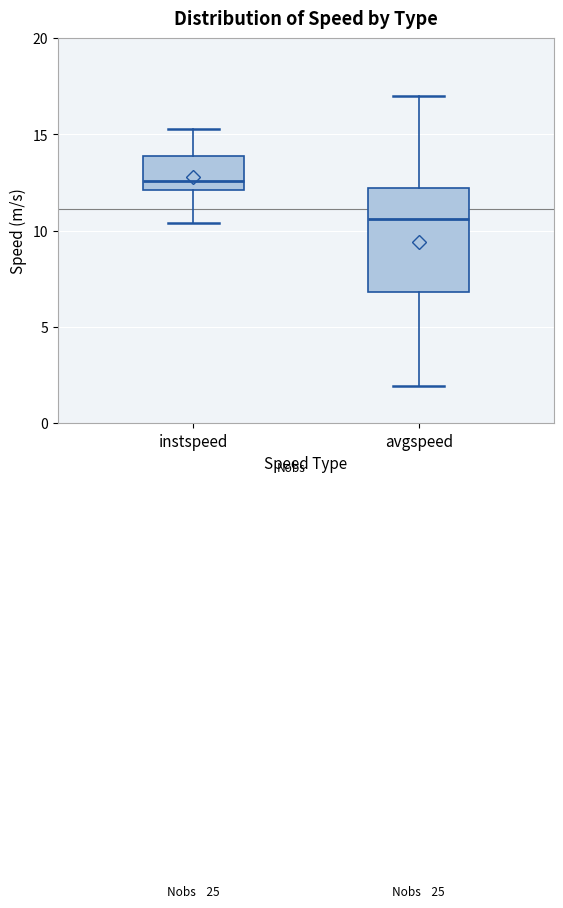

Which box has the highest median line?

instspeed